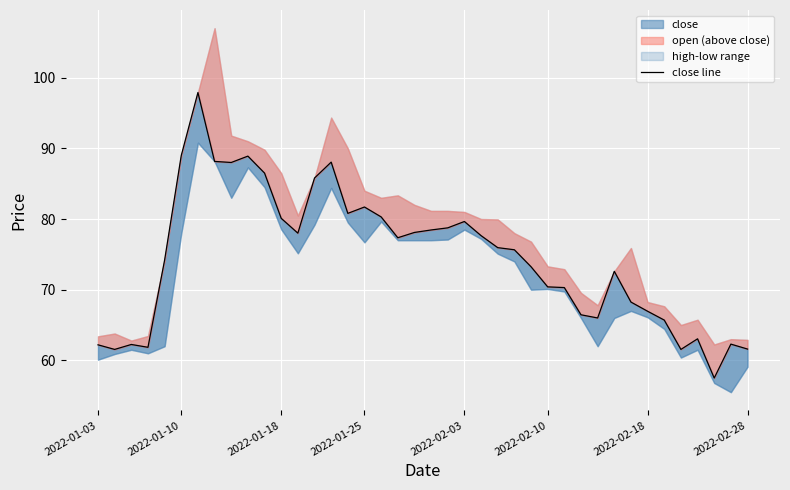

True or false: the data shows 100.2 at 2022-02-03.

False